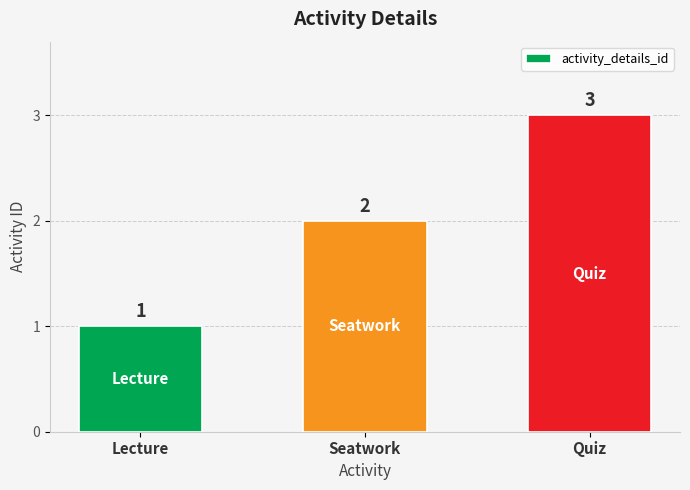

Reading left to right, extract all data points from this chart.

Lecture=1	Seatwork=2	Quiz=3